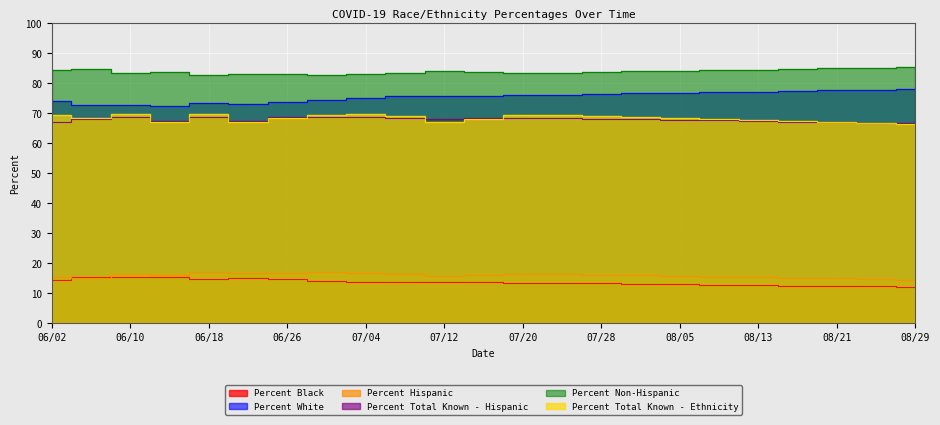

Does the chart display data point markers on the line(s)?

No